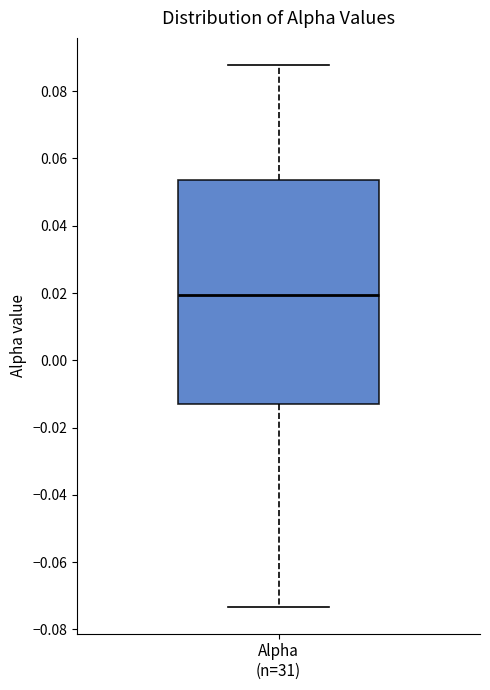

Read this box plot against the y-axis: the position of the median line, the range covered by the box, and the ends of both whiskers. The values are not printed on the chart, so give them approximately, as read against the axis.

median 0.020, box -0.012 to 0.054, whiskers -0.074 to 0.088